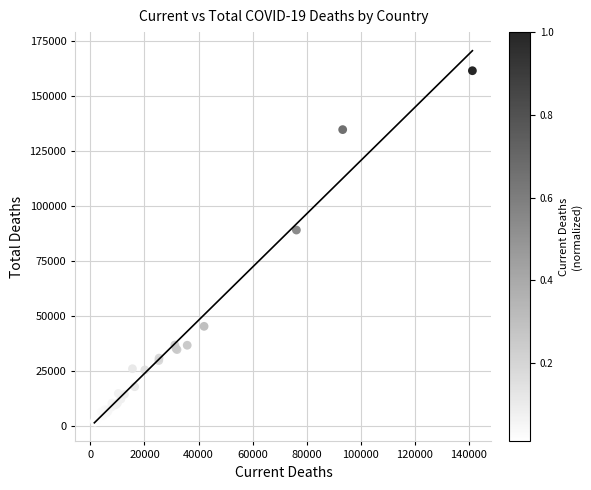

What Y value in the scatter plot is closest to 81627?

89050